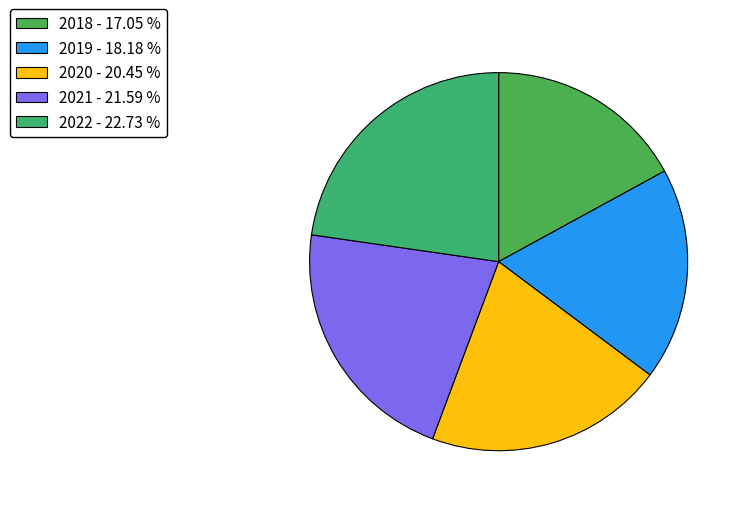

What is the total percentage of 2018 and 2022?

39.8%